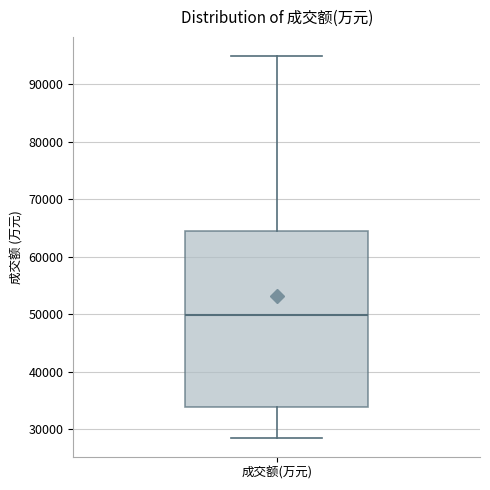

Where does the upper whisker of the box for 成交额(万元) end on the y-axis? The values are not printed on the chart, so give them approximately, as read against the axis.

95000